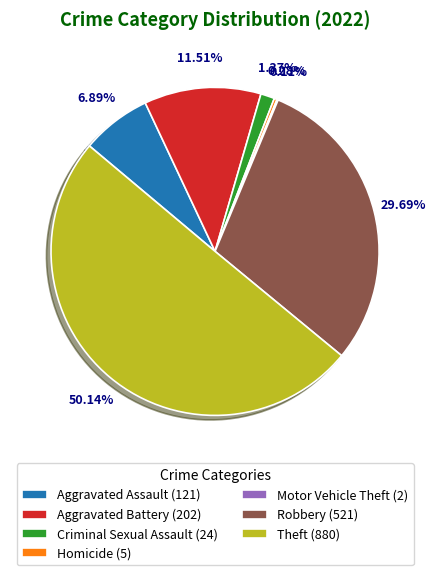

What percentage is the Aggravated Battery slice, to the nearest percent?

12%